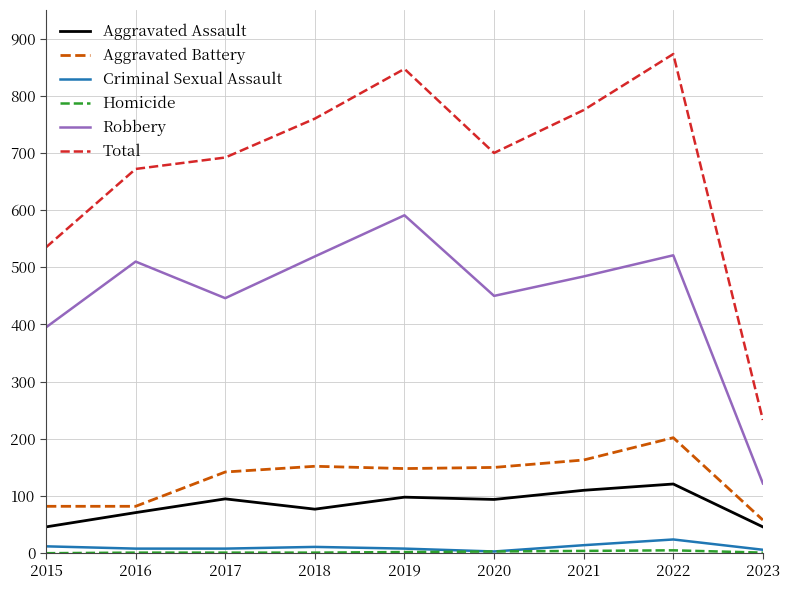

Is it true that Aggravated Assault equals 62 at 2021?

False